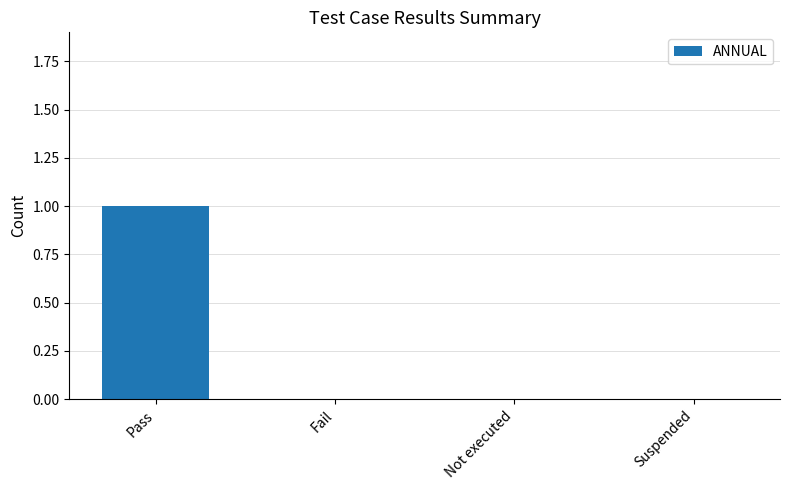

Are the bars grouped side by side (vs. stacked)?

No